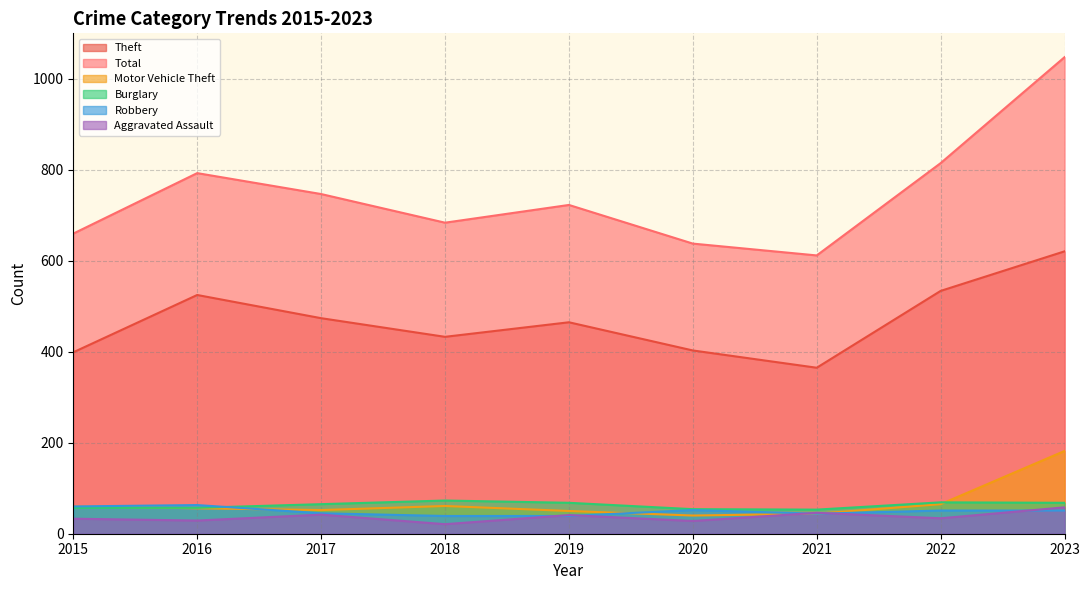

Is it true that Theft equals 639 at 2019?

False